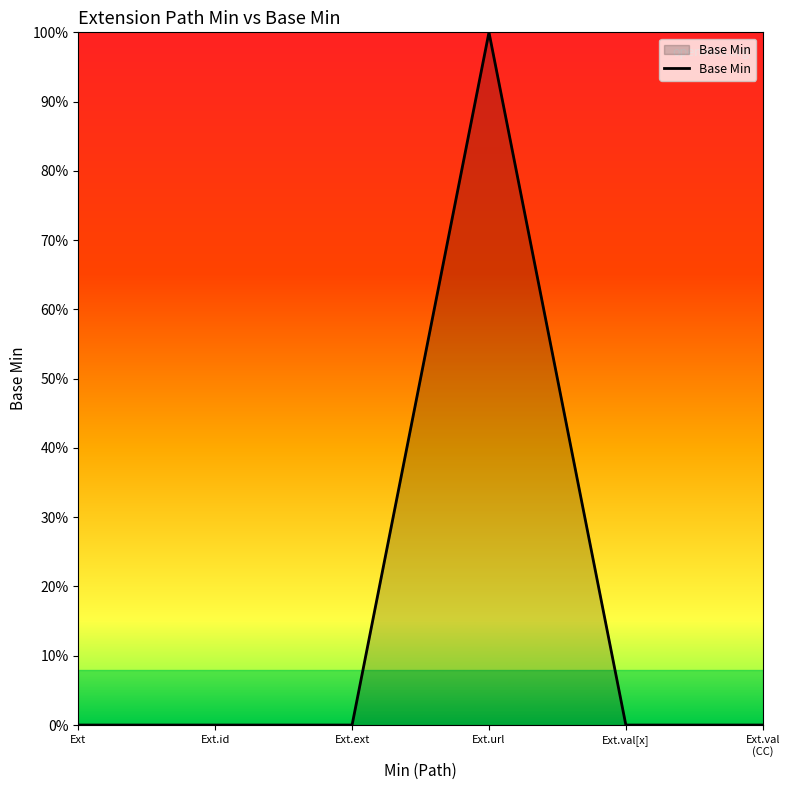

Is this an area chart (filled region under the line)?

Yes